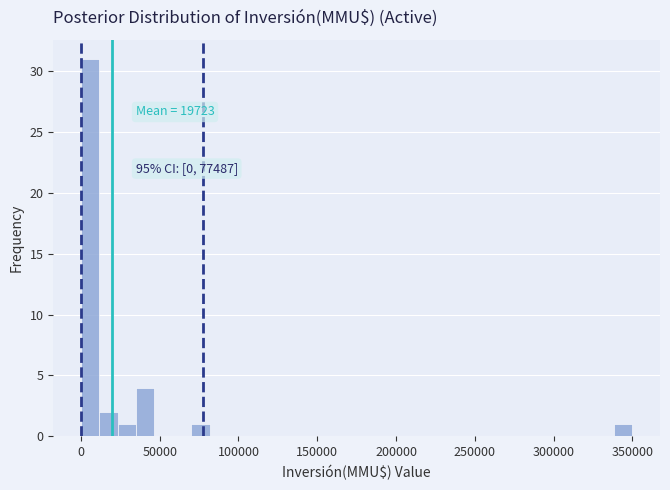

Around what value on the x-axis is the tallest bar? Give the approximate position of its centre, as read against the axis.

5000